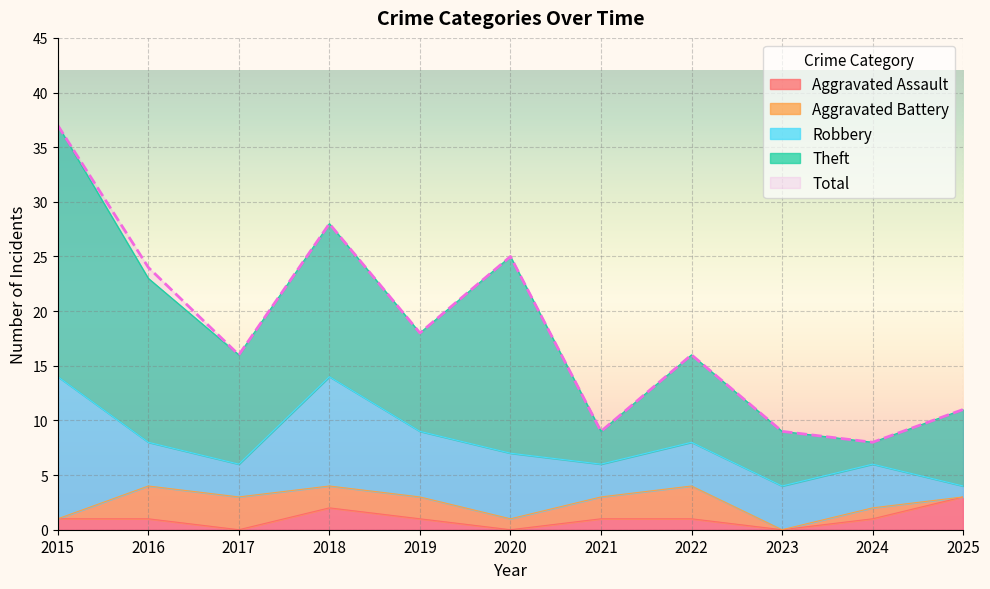

At how many categories does at least one series exceed 20?

4